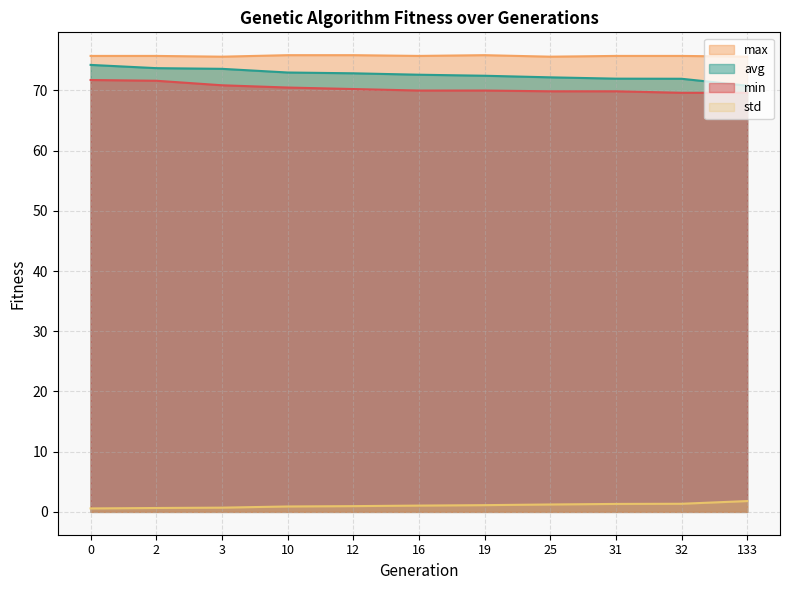

Between 19 and 133, which is larger?

19